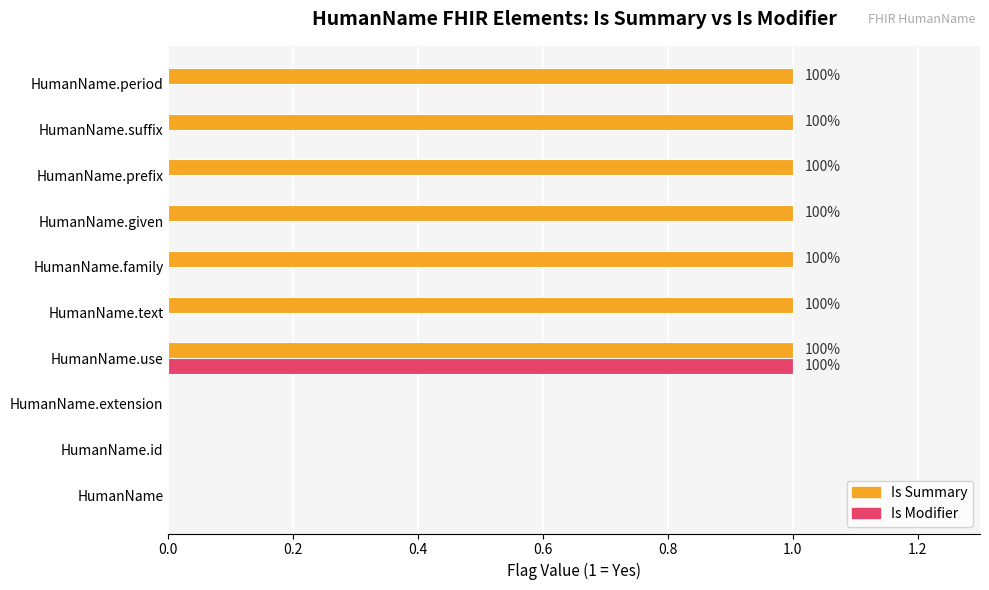

Is it true that Is Summary equals 1 at HumanName.period?

True